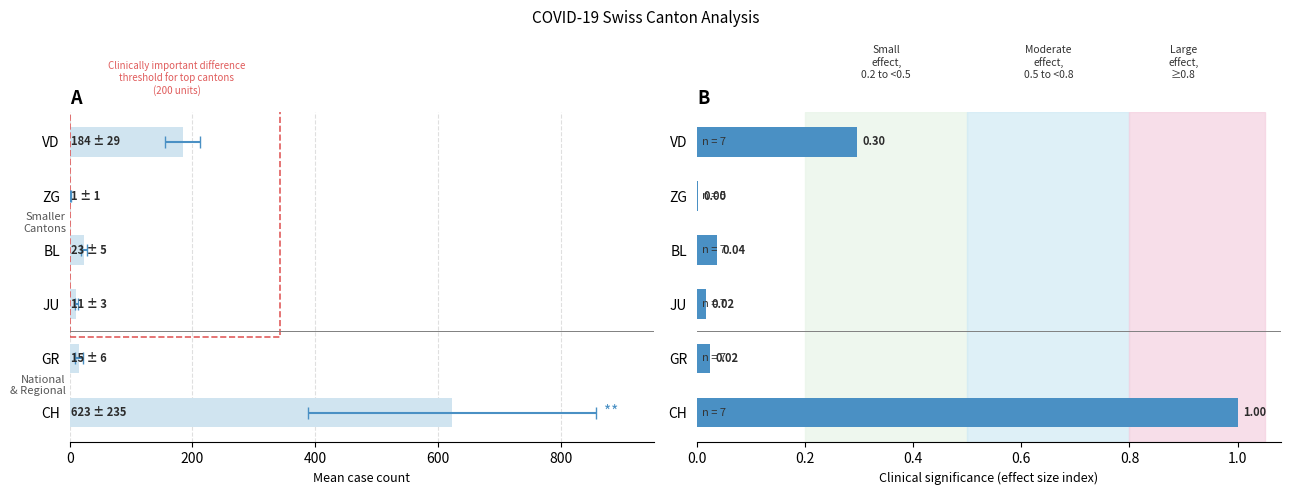

Does the chart contain any negative values?

No